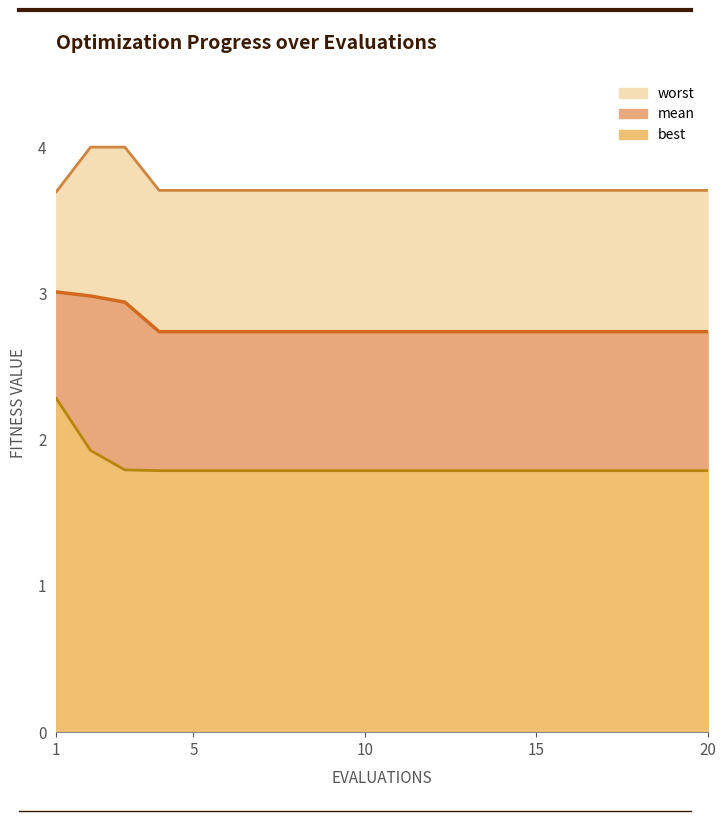

What is the difference between the worst values at 2 and 14?

0.3